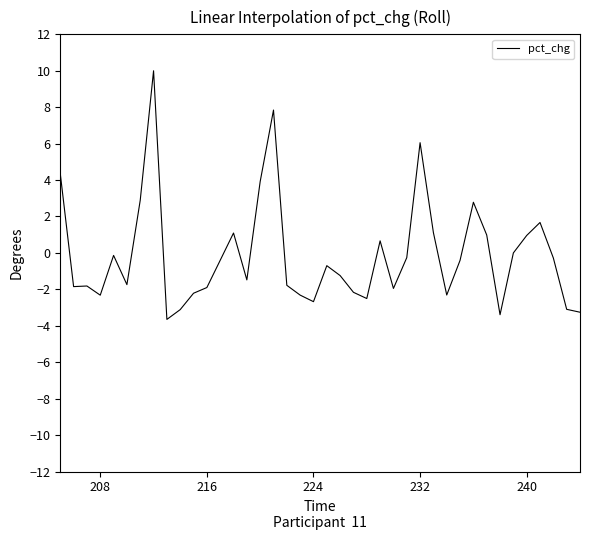

What is the sum of all values?

-4.6